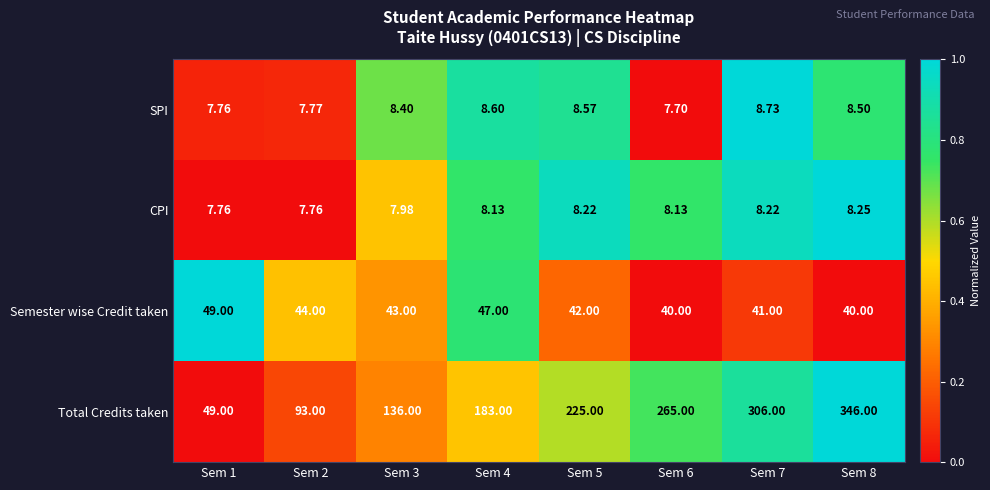

Which label corresponds to the largest value in the chart?

Sem 8